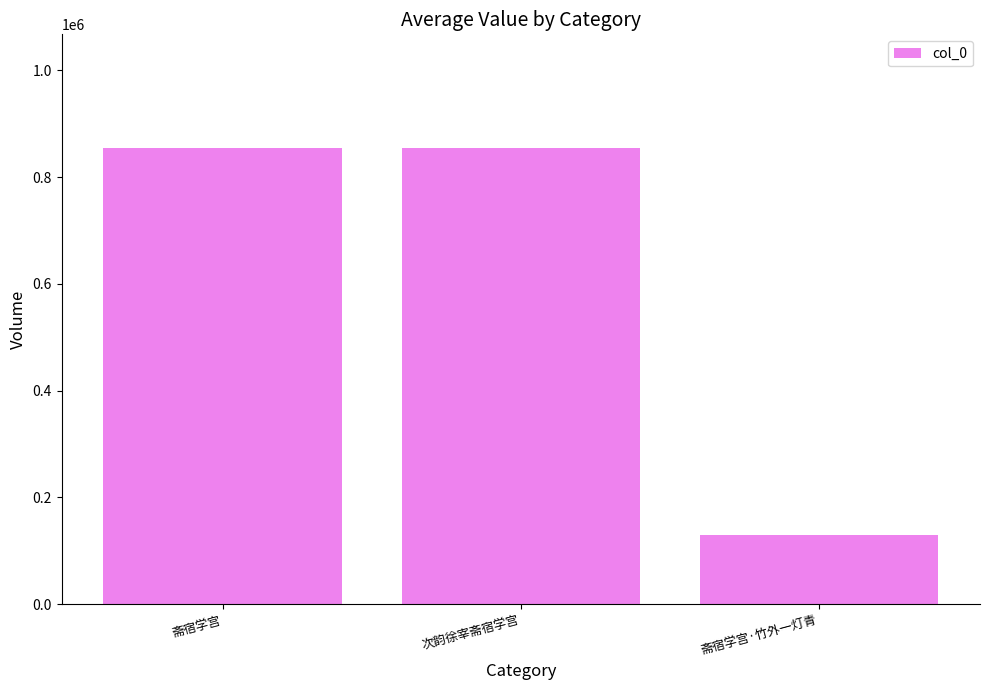

True or false: the data shows 1398977 at 斋宿学宫.

False